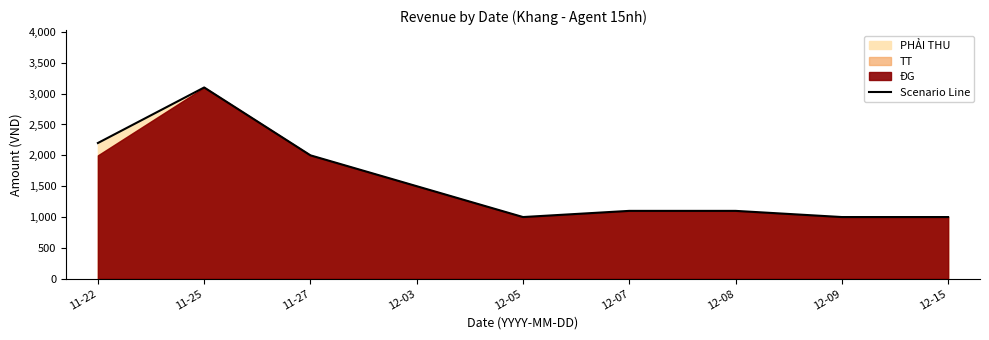

Rank the categories by value from lowest to highest.

12-05, 12-09, 12-15, 12-07, 12-08, 12-03, 11-27, 11-22, 11-25